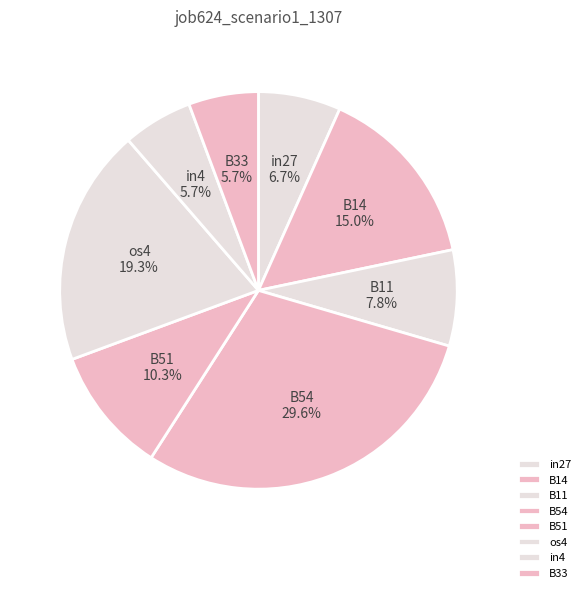

How much of the chart is everything except B11?

92.2%